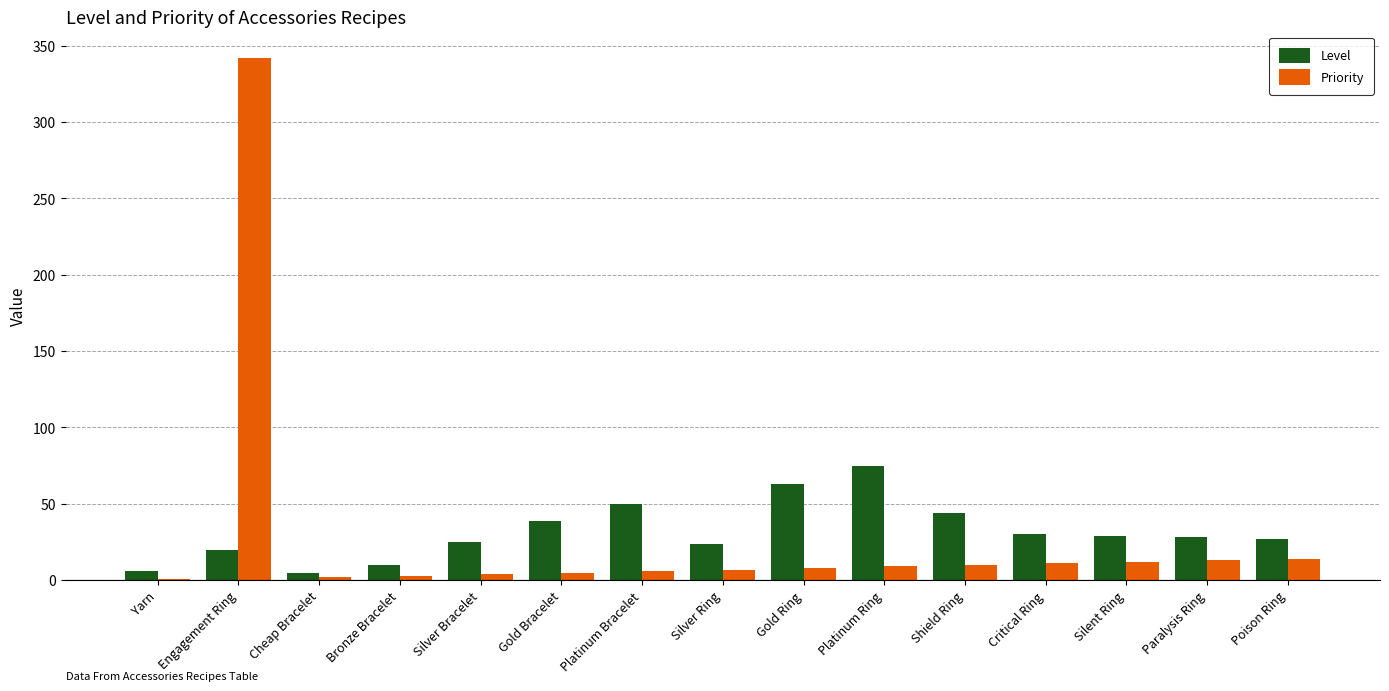

True or false: Priority has a value of 10 at Shield Ring.

True